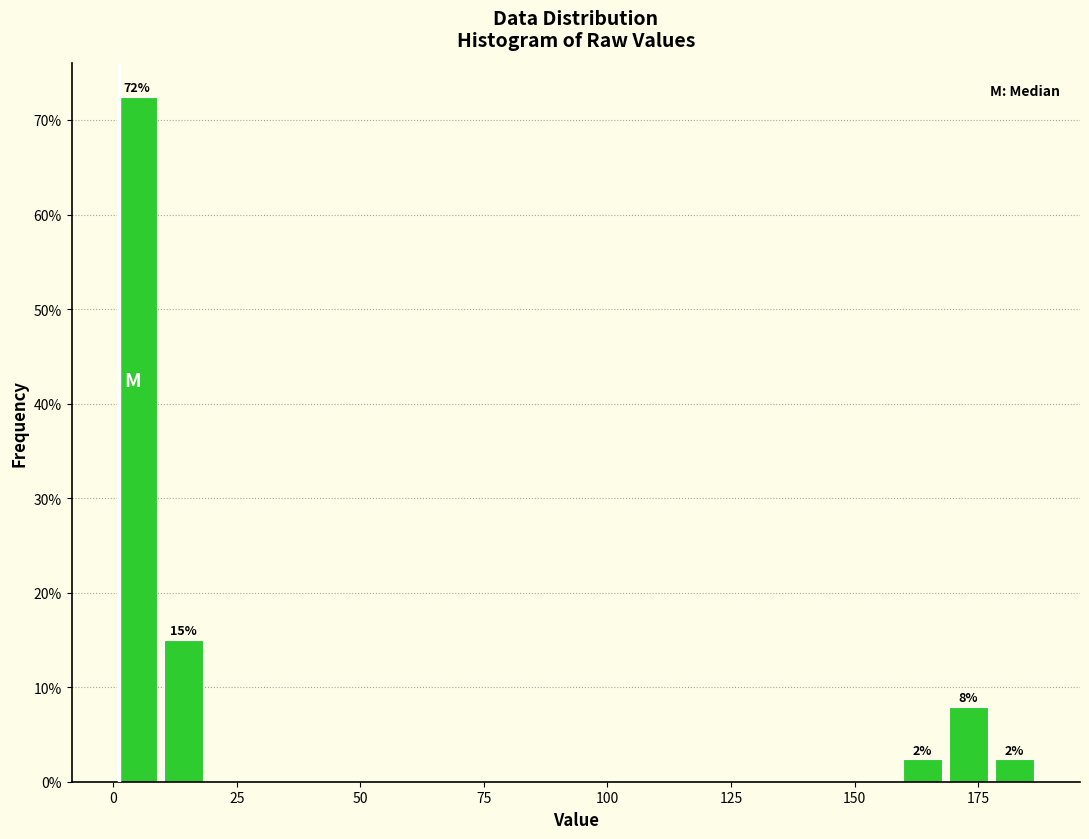

Read against the x-axis, roughly where is the centre of the tallest bar?

5